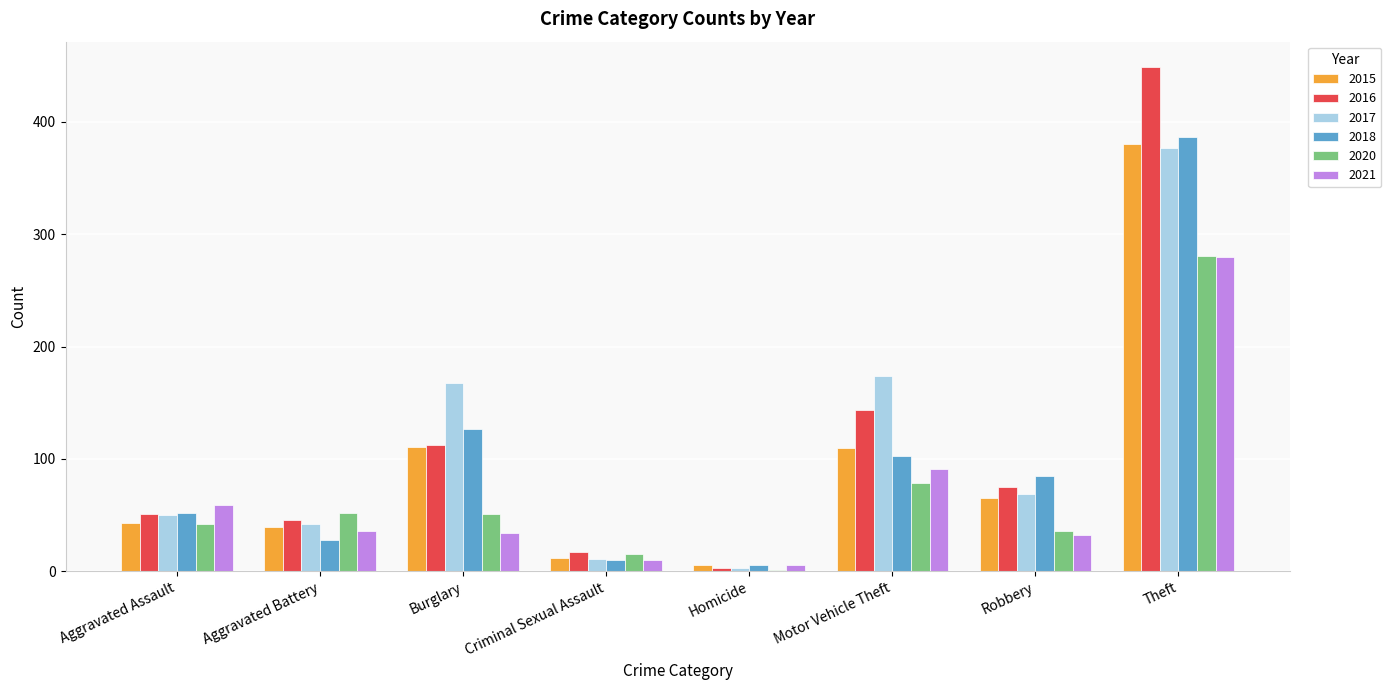

Is the value of 2015 at Homicide greater than the value of 2017 at Aggravated Battery?

No